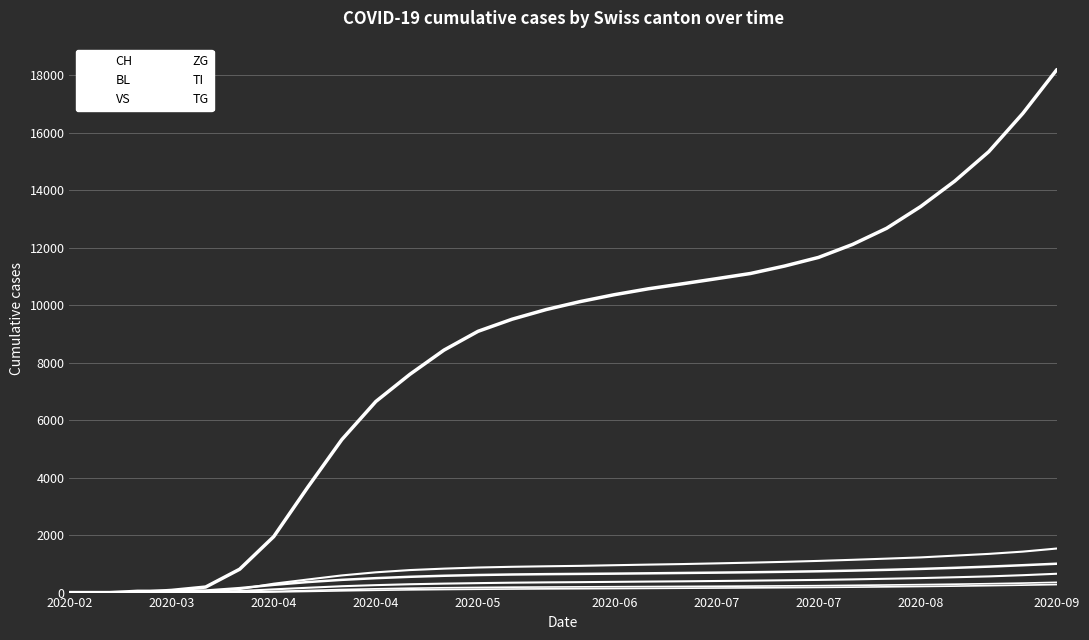

List the series in order of their peak value, highest first.

CH, BL, TI, VS, ZG, TG